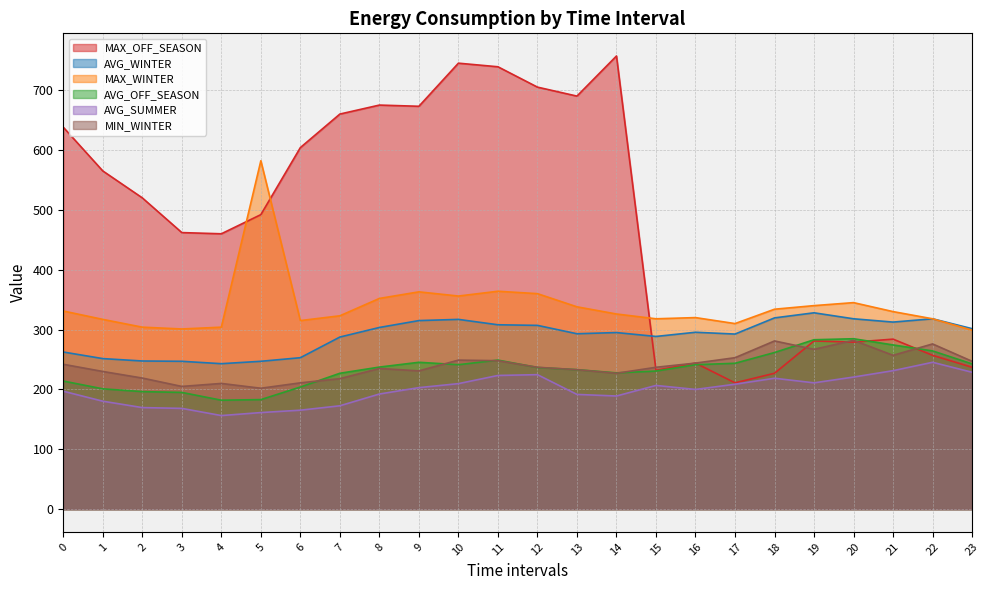

Count the number of data series in this chart.

6